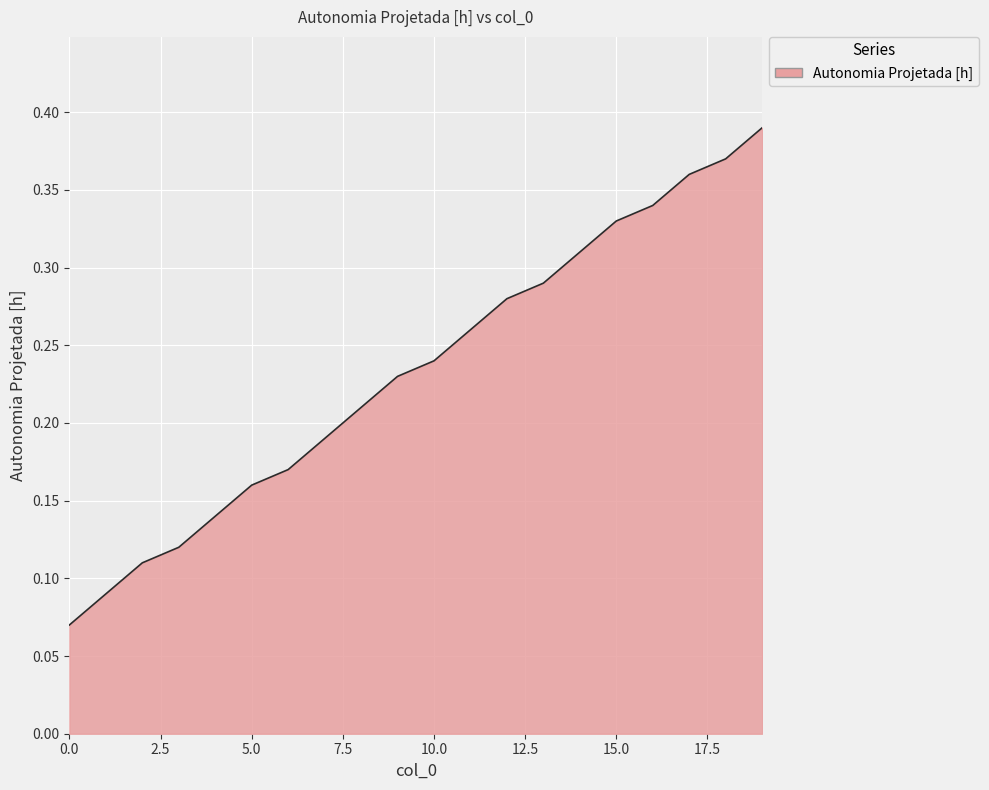

How many lines are shown in the chart?

1